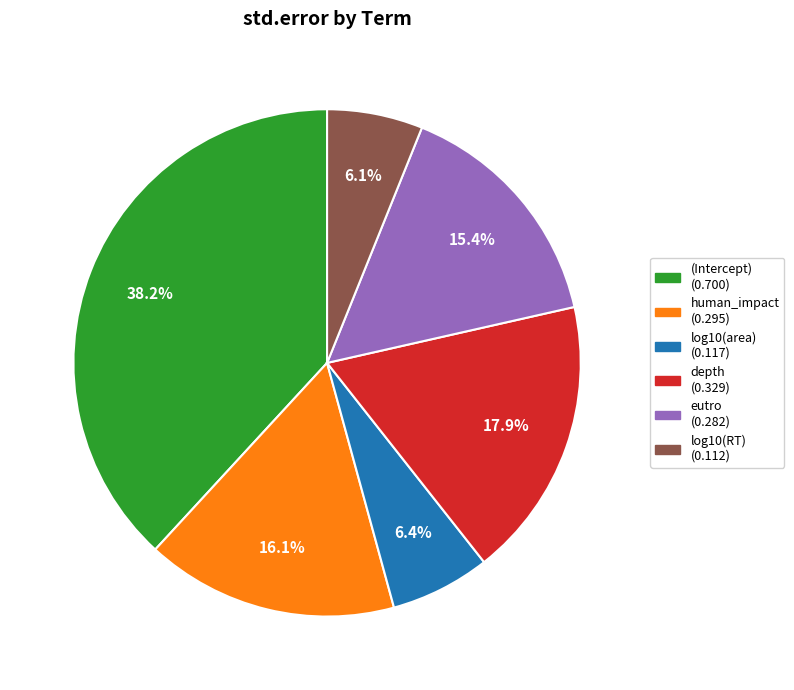

Is depth the majority of the pie?

No